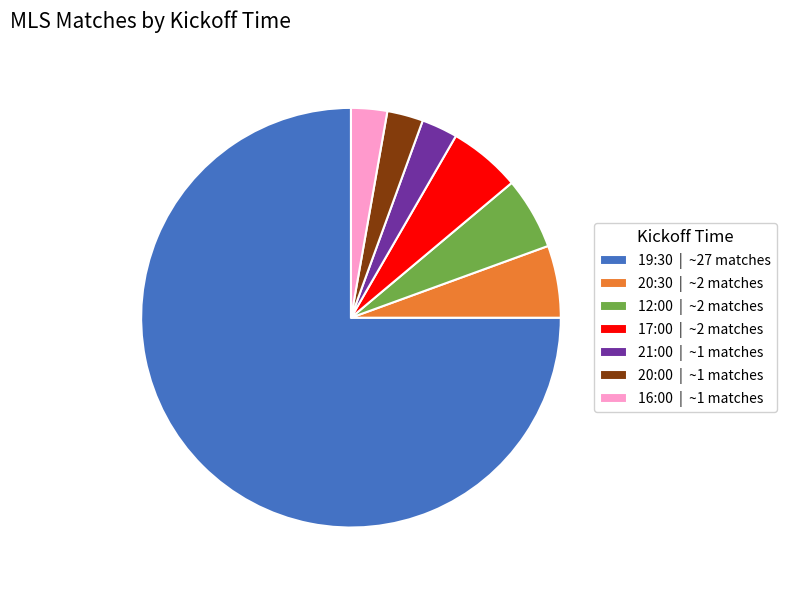

Which category has the biggest portion of the pie?

19:30